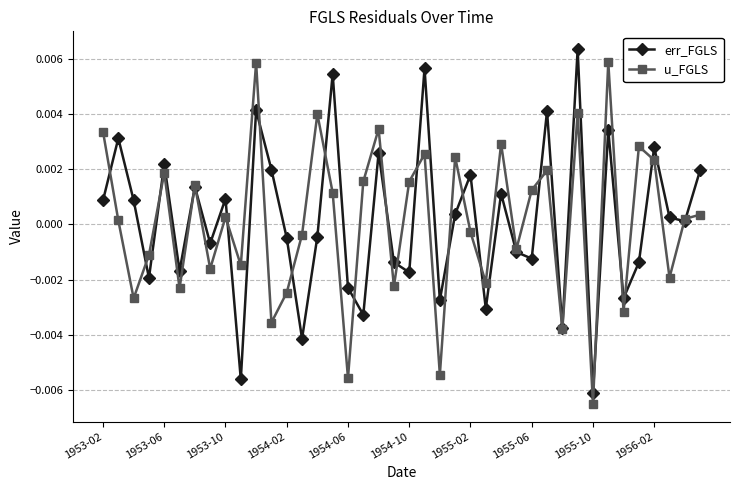

True or false: u_FGLS has more than 0 interior local peaks.

True